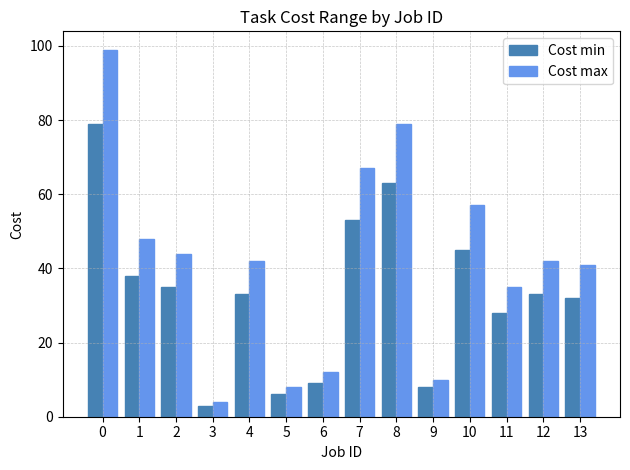

How many bars are there in total?

28